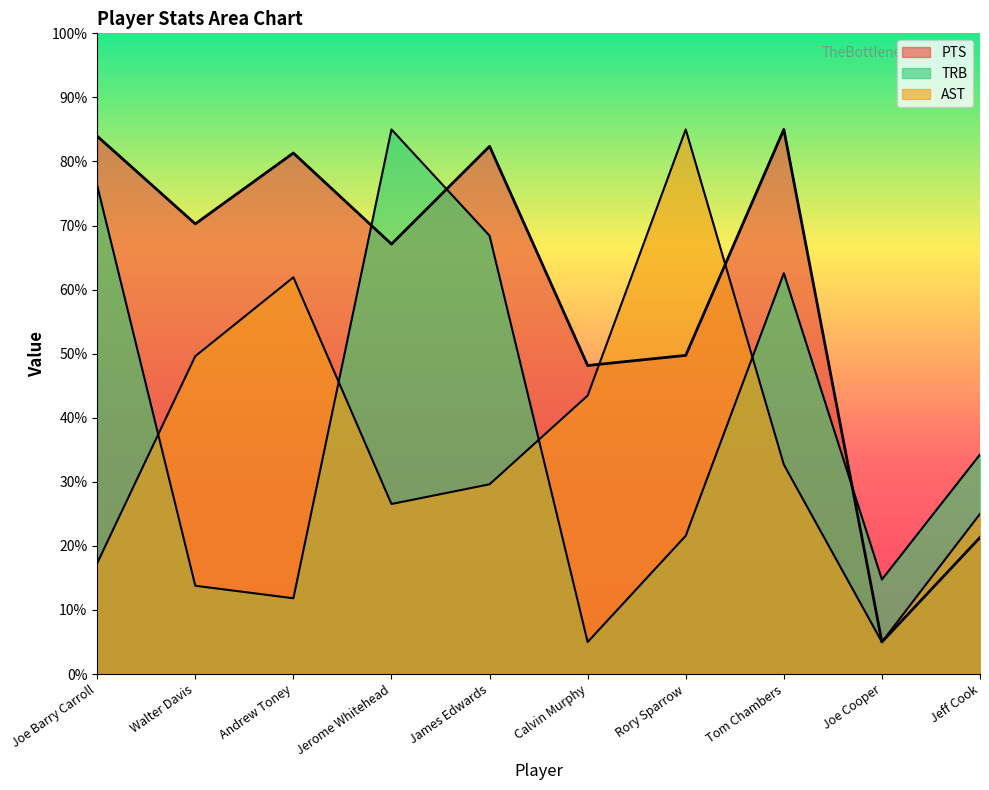

How many data points in AST are above 32?

5